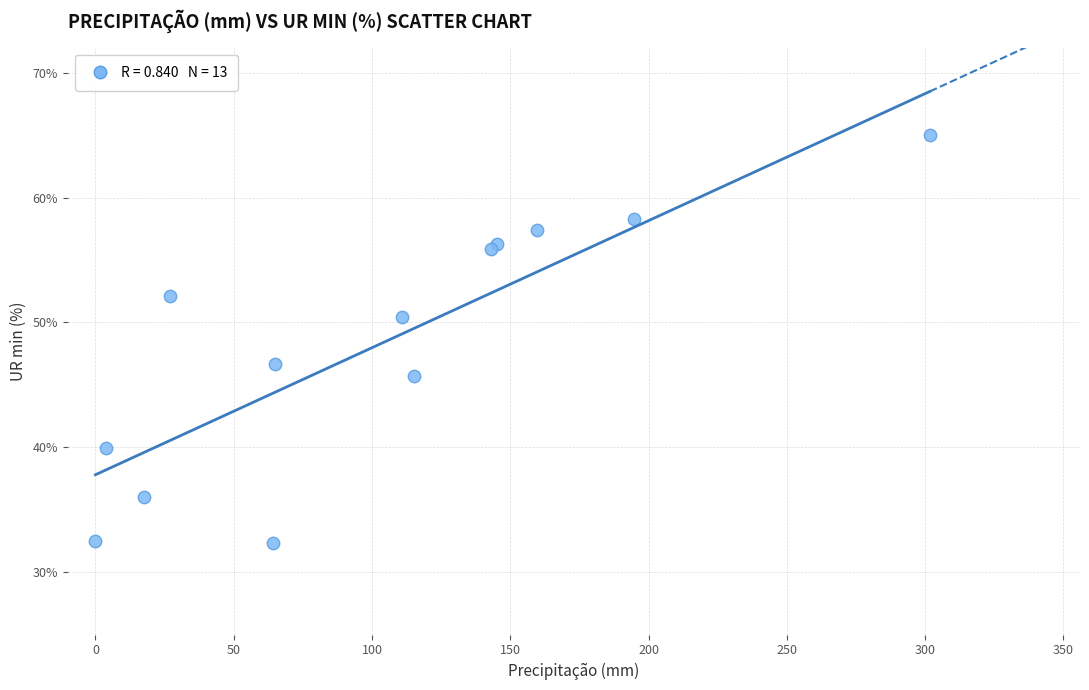

What Y value in the scatter plot is closest to 48?

46.7